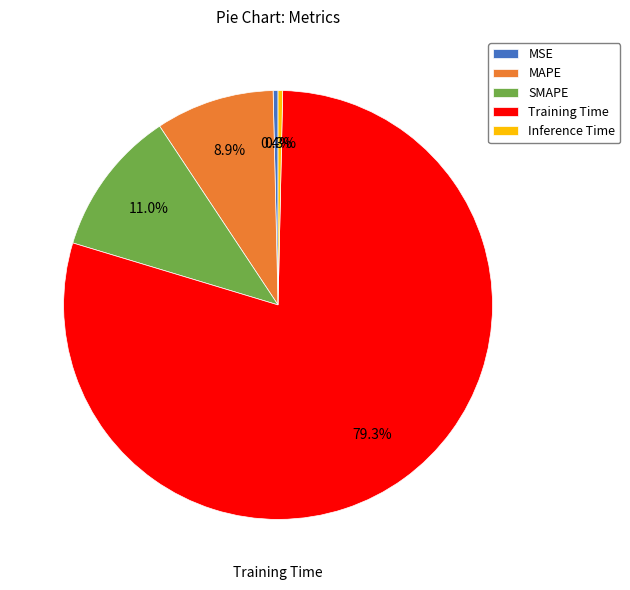

Do Inference Time and MSE together represent more than half of the pie?

No